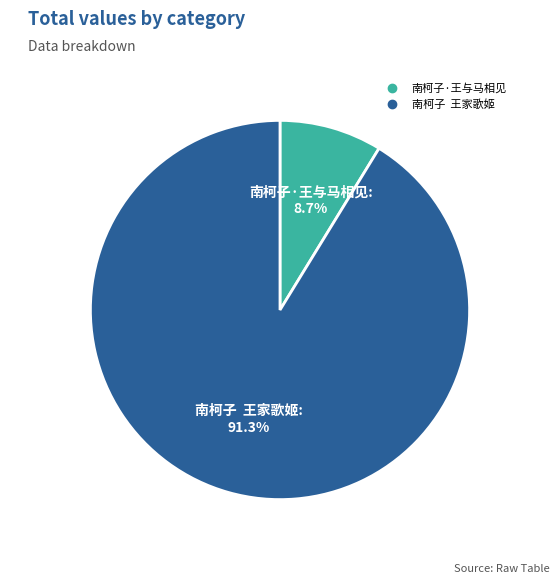

What is the smallest slice in the pie chart?

南柯子·王与马相见